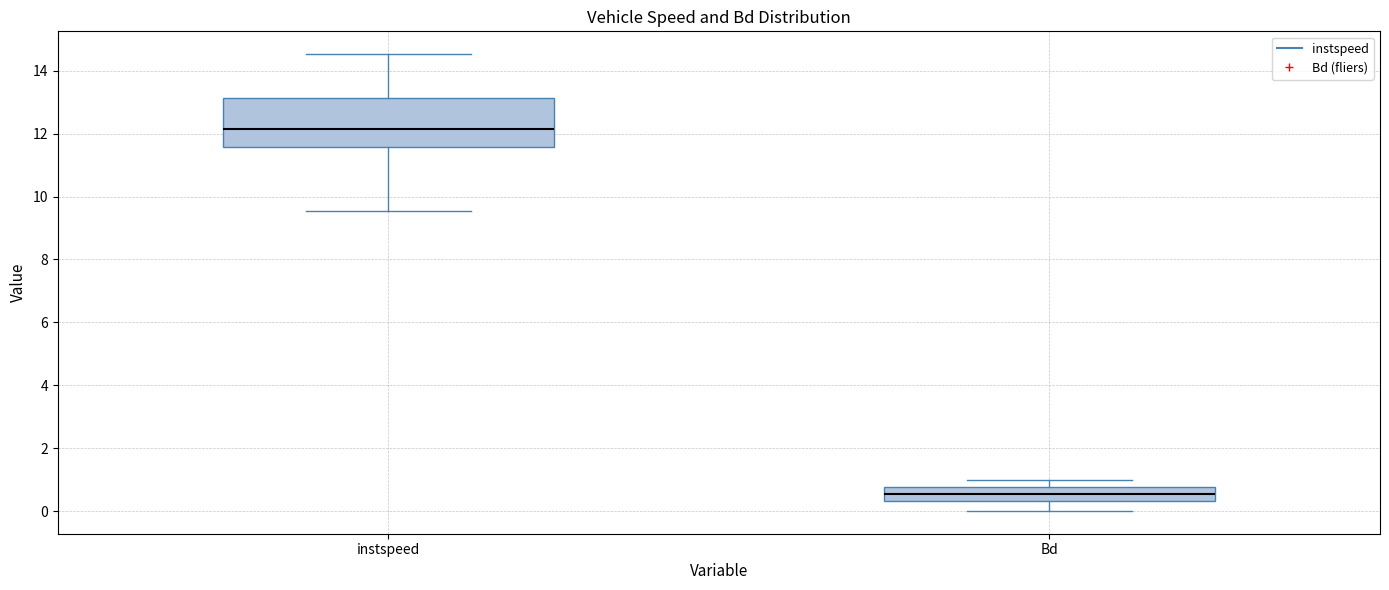

Reading left to right, read every box against the y-axis: the position of its median line, the range the box covers, and the ends of its whiskers. The values are not printed on the chart, so give them approximately, as read against the axis.

instspeed: median 12.2, box 11.6 to 13.2, whiskers 9.6 to 14.6
Bd: median 0.6, box 0.4 to 0.8, whiskers 0.0 to 1.0